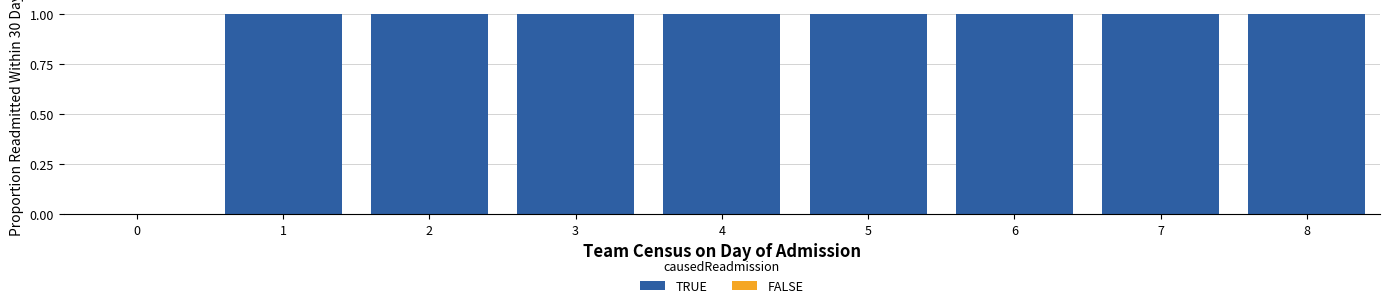

The value at 0 is 0. True or false?

True